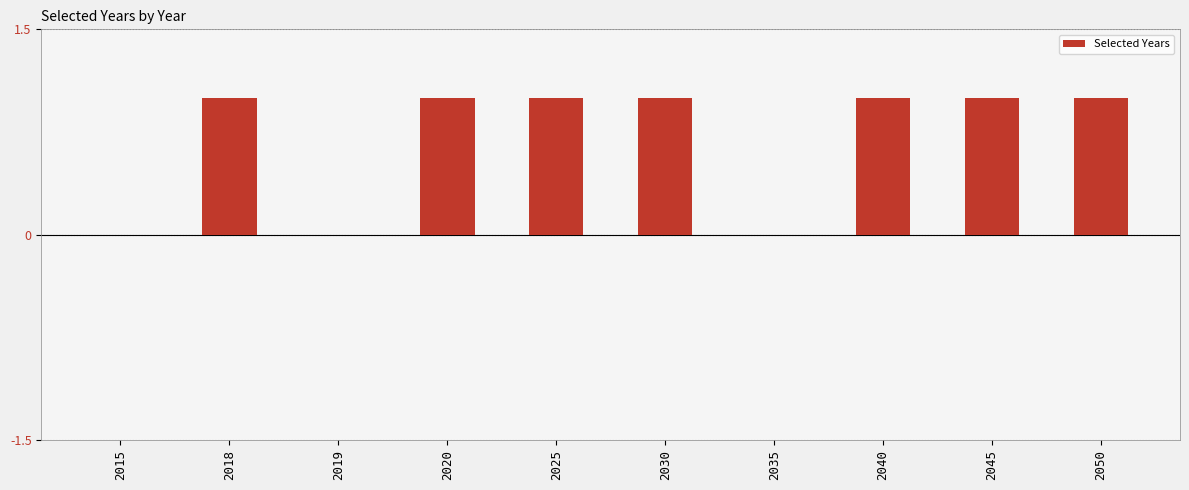

What is the sum of all values?

7